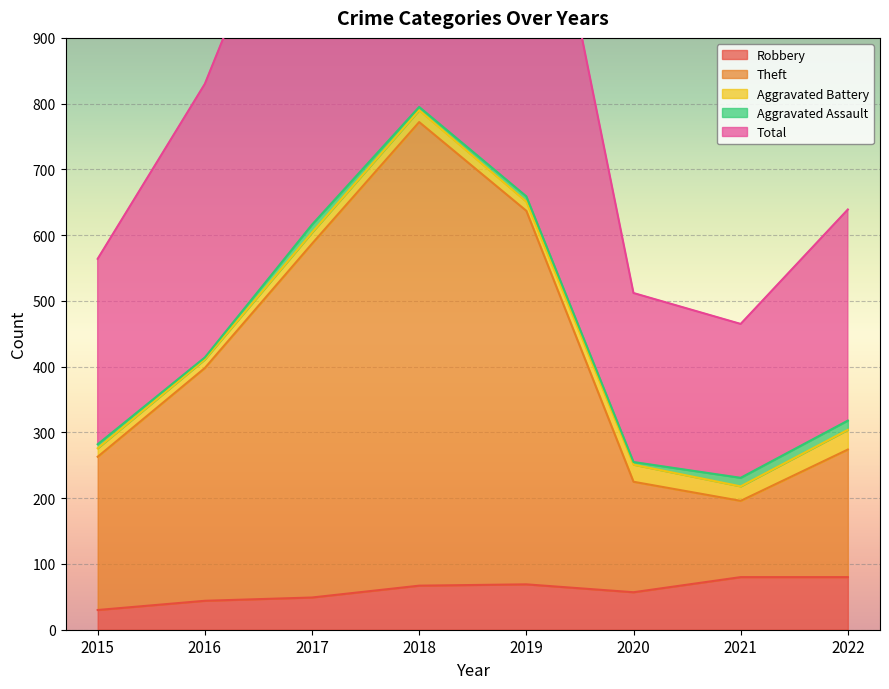

What is the maximum value for Robbery?

80